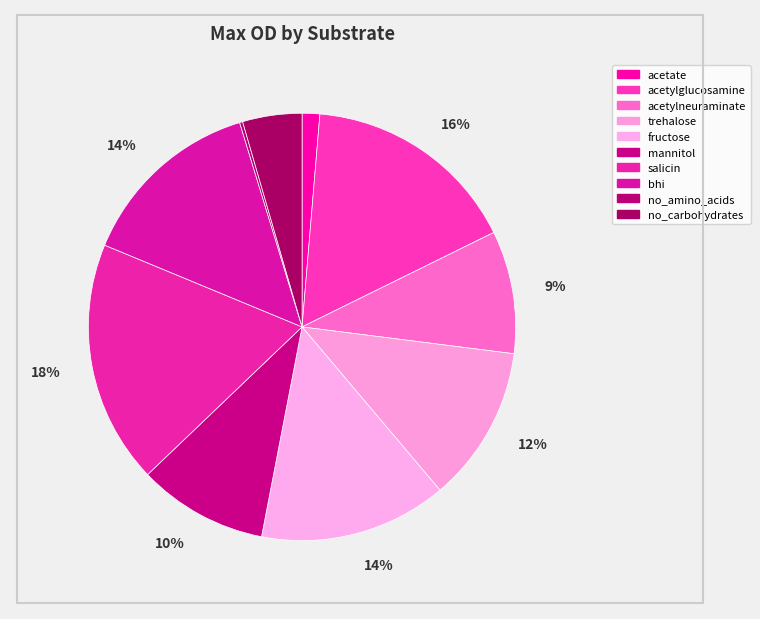

True or false: fructose accounts for 4% of the total.

False